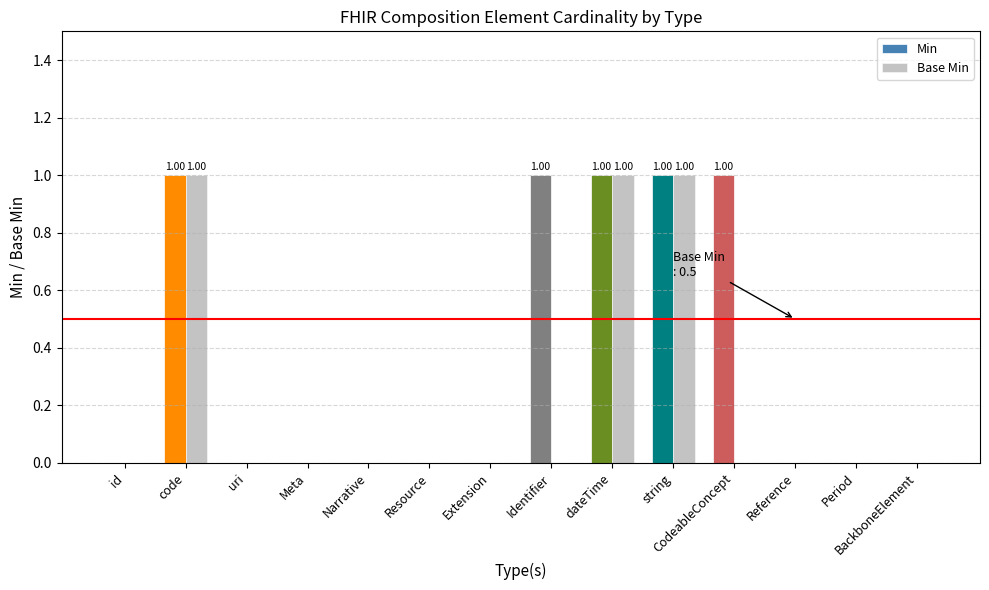

What are all the series names shown in the legend?

Min, Base Min